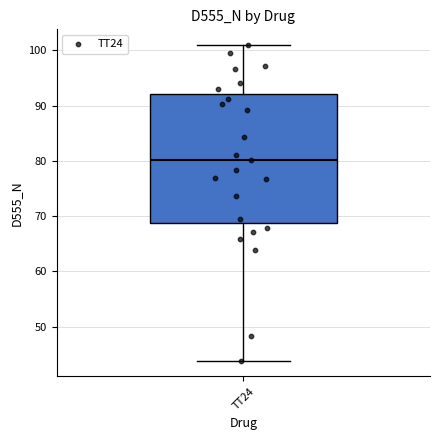

Read this box plot against the y-axis: the position of the median line, the range covered by the box, and the ends of both whiskers. The values are not printed on the chart, so give them approximately, as read against the axis.

median 80, box 69 to 92, whiskers 44 to 101